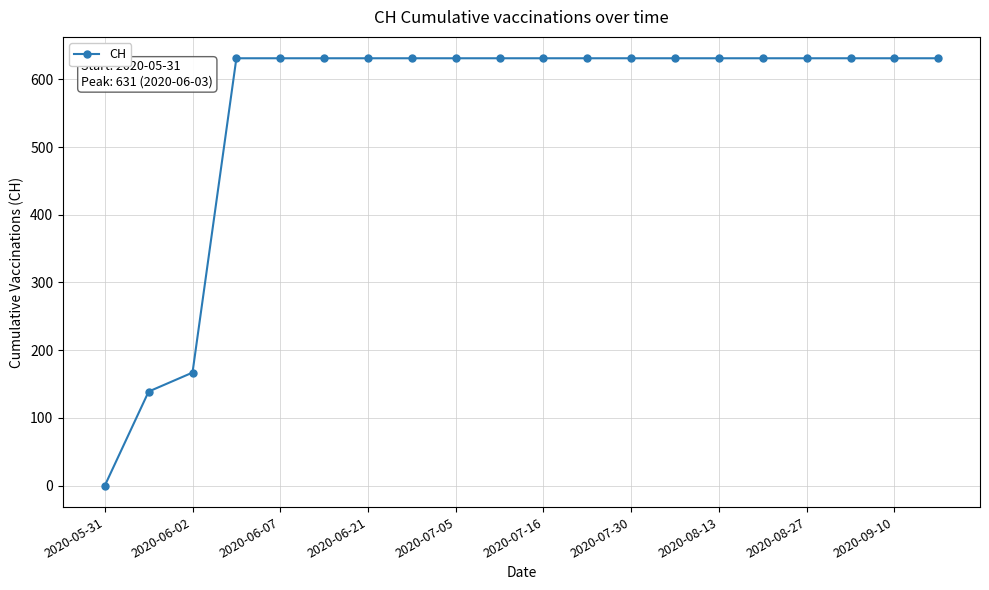

Reading right to left, what are all the values shown in this chart?

631	631	631	631	631	631	631	631	631	631	631	631	631	631	631	631	631	167	139	0